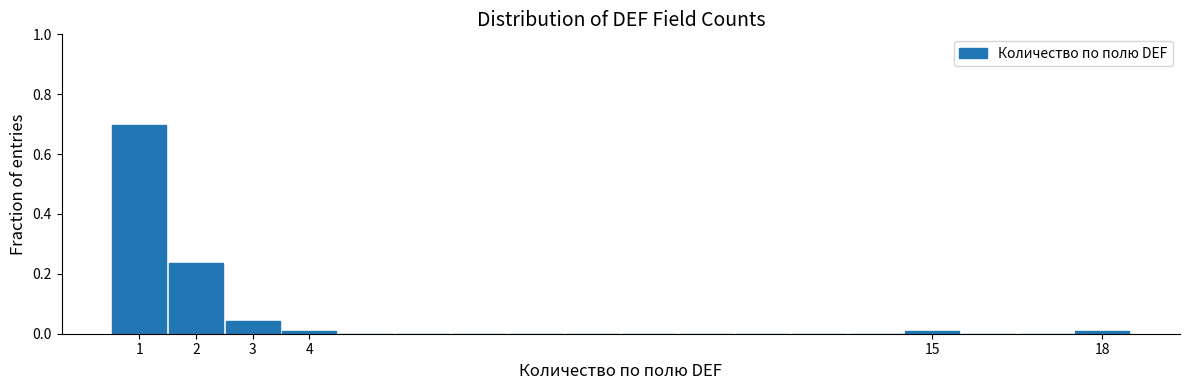

How tall is the bar that spans 2.5 to 3.5 on the x-axis? The values are not printed on the chart, so give them approximately, as read against the axis.

0.04